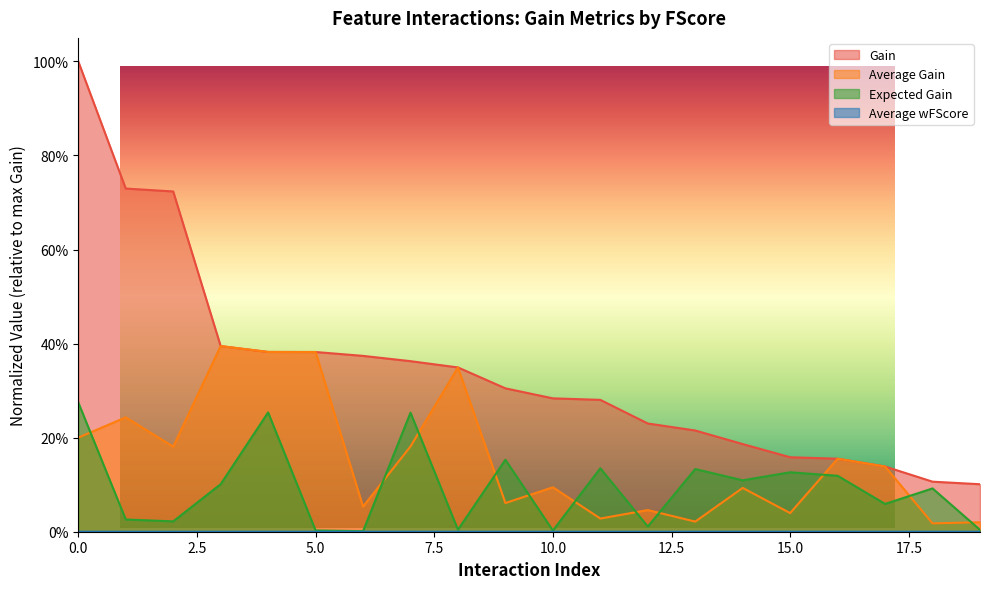

In Average Gain, how many points are higher than both neighbors (excluding endpoints)?

7